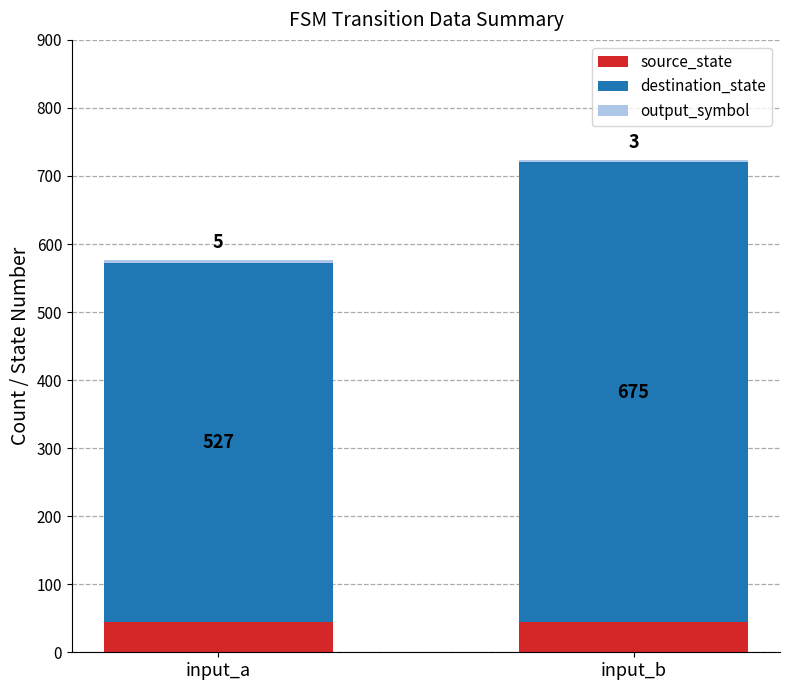

What is the average value of the source_state series?

45